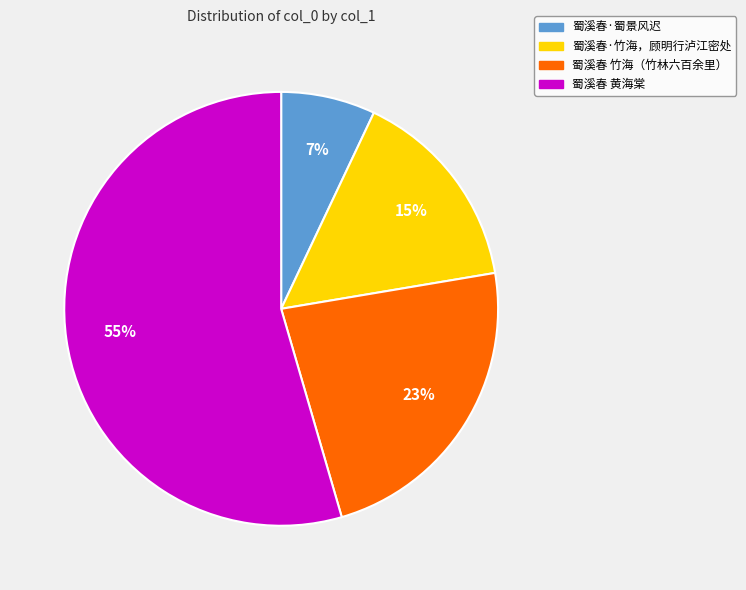

To the nearest percent, what is the average slice percentage?

25%